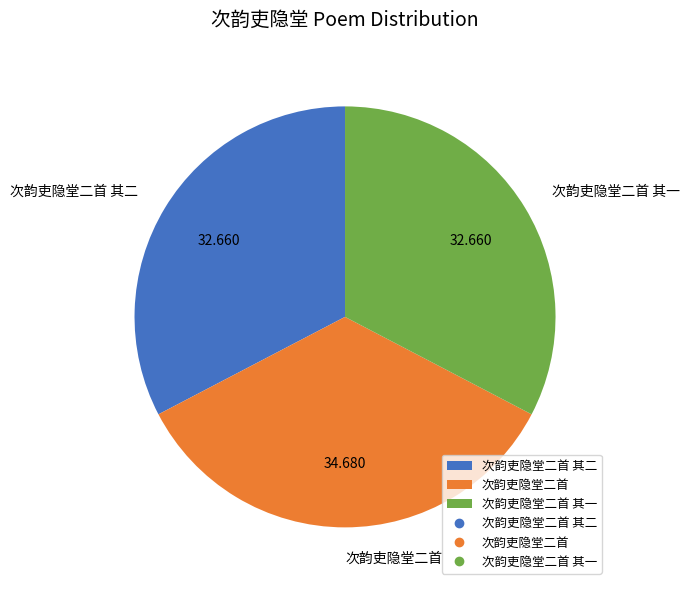

Which category has the biggest portion of the pie?

次韵吏隐堂二首